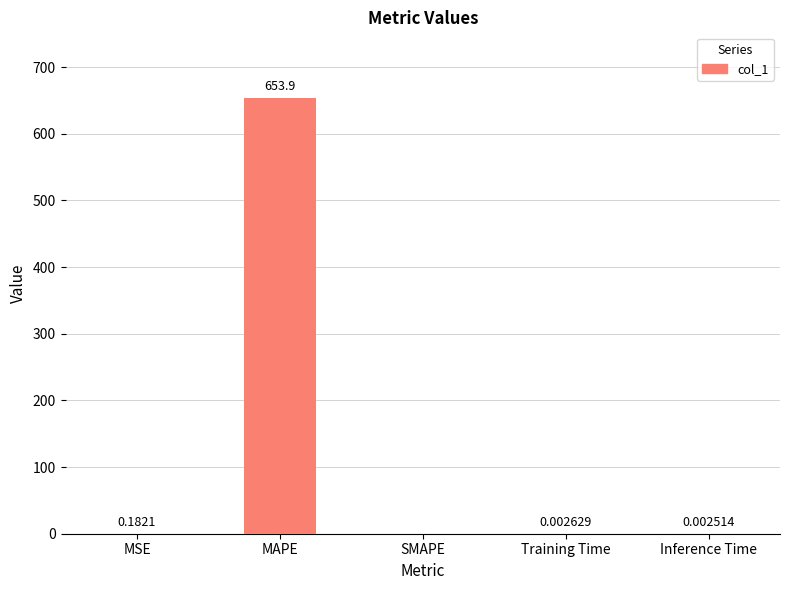

What is the sum of all values?

654.1